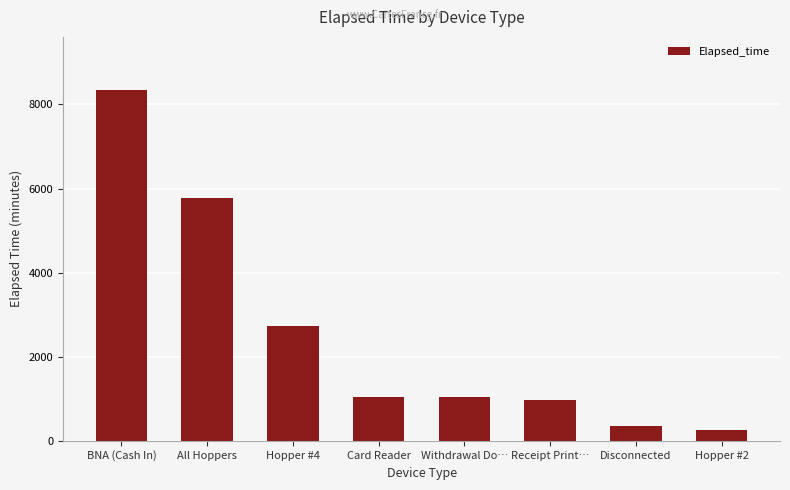

Which label corresponds to the largest value in the chart?

BNA (Cash In)